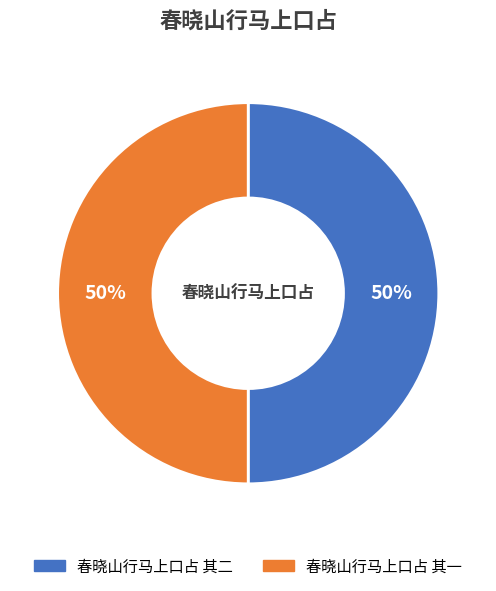

What percentage is the 春晓山行马上口占 其二 slice, to the nearest percent?

50%